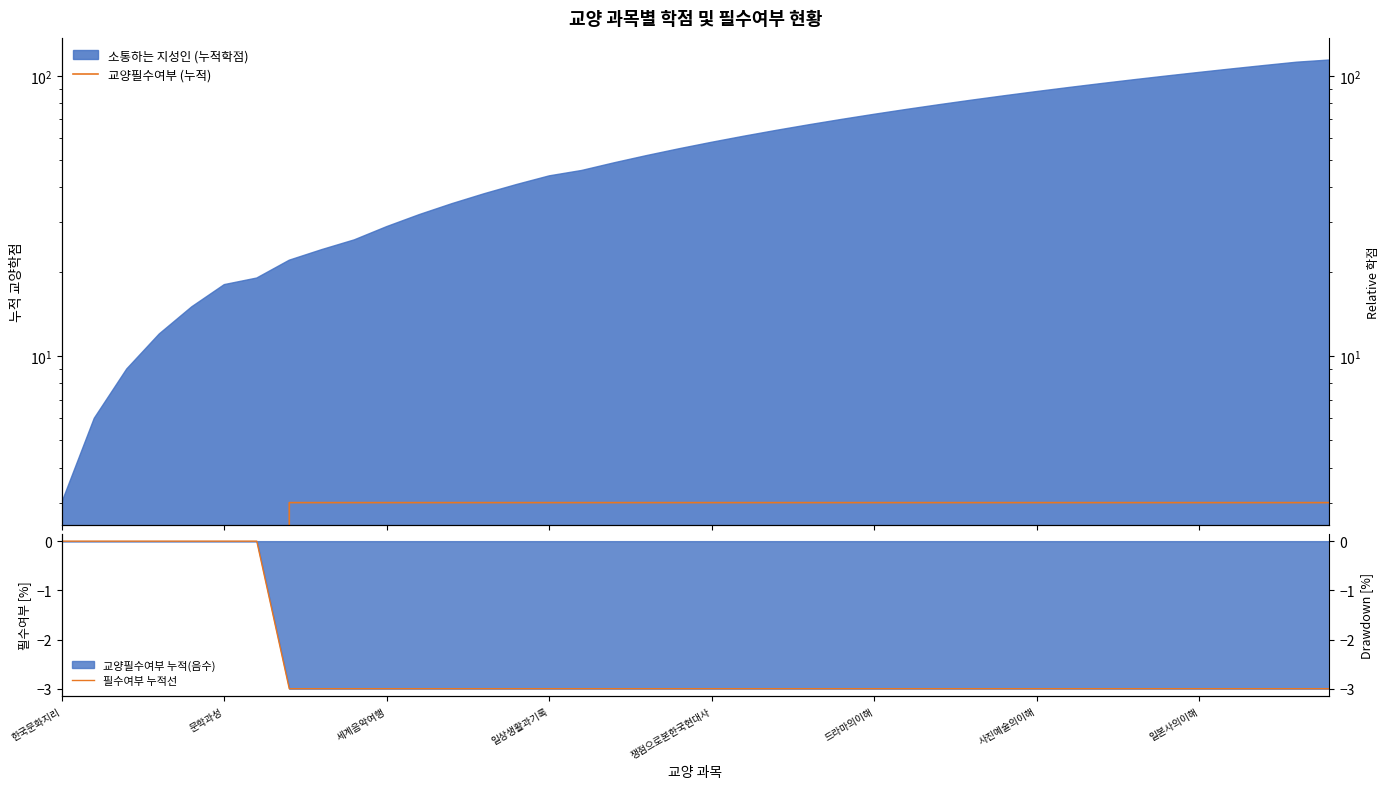

True or false: 필수여부 누적선 has more than 1 interior local peaks.

False